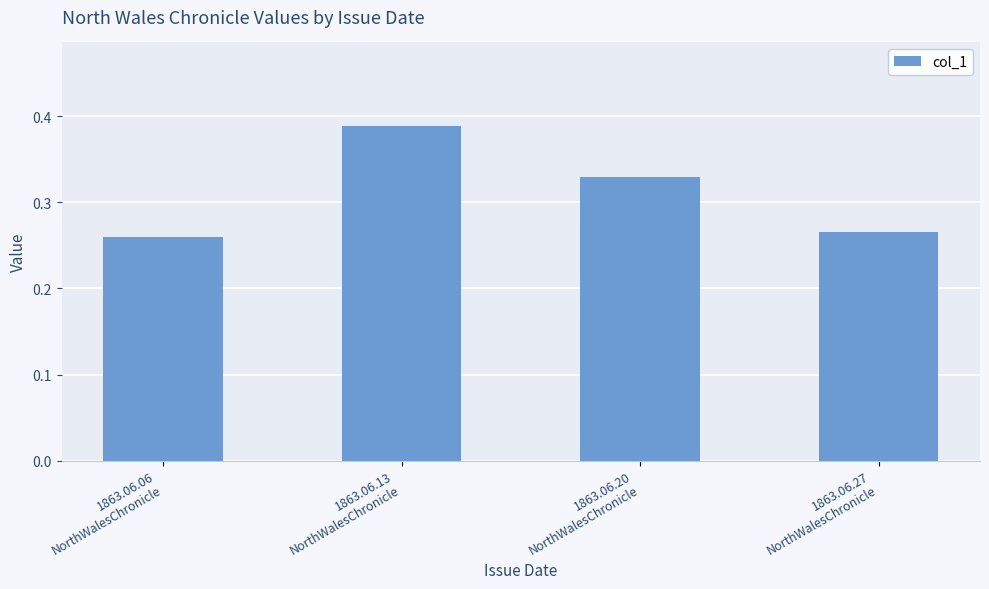

Count the values in the range 0 to 1.

4